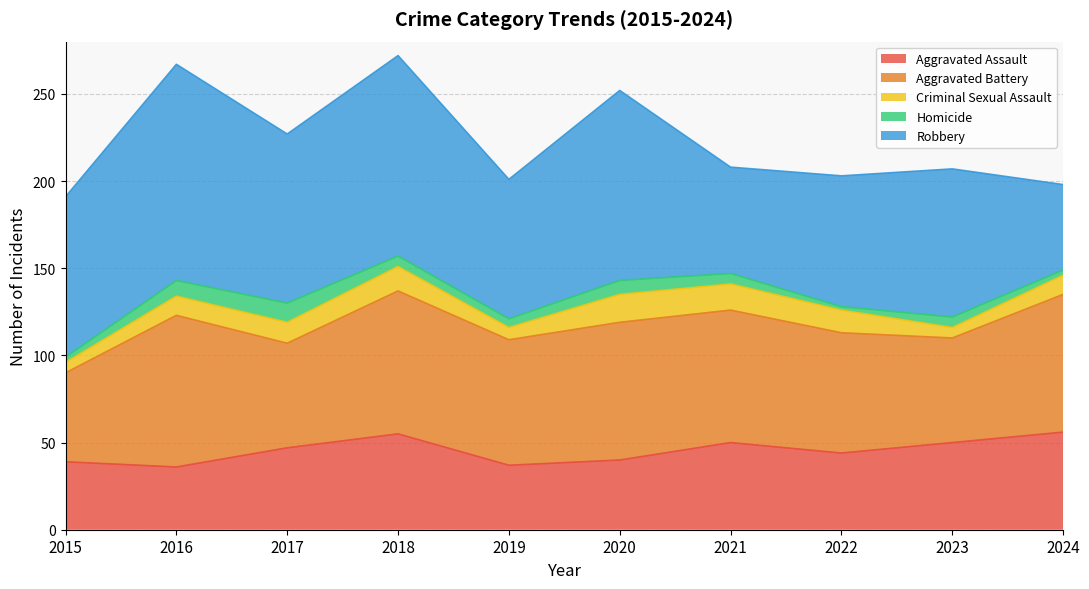

Rank the series by their maximum value, from lowest to highest.

Homicide, Criminal Sexual Assault, Aggravated Assault, Aggravated Battery, Robbery